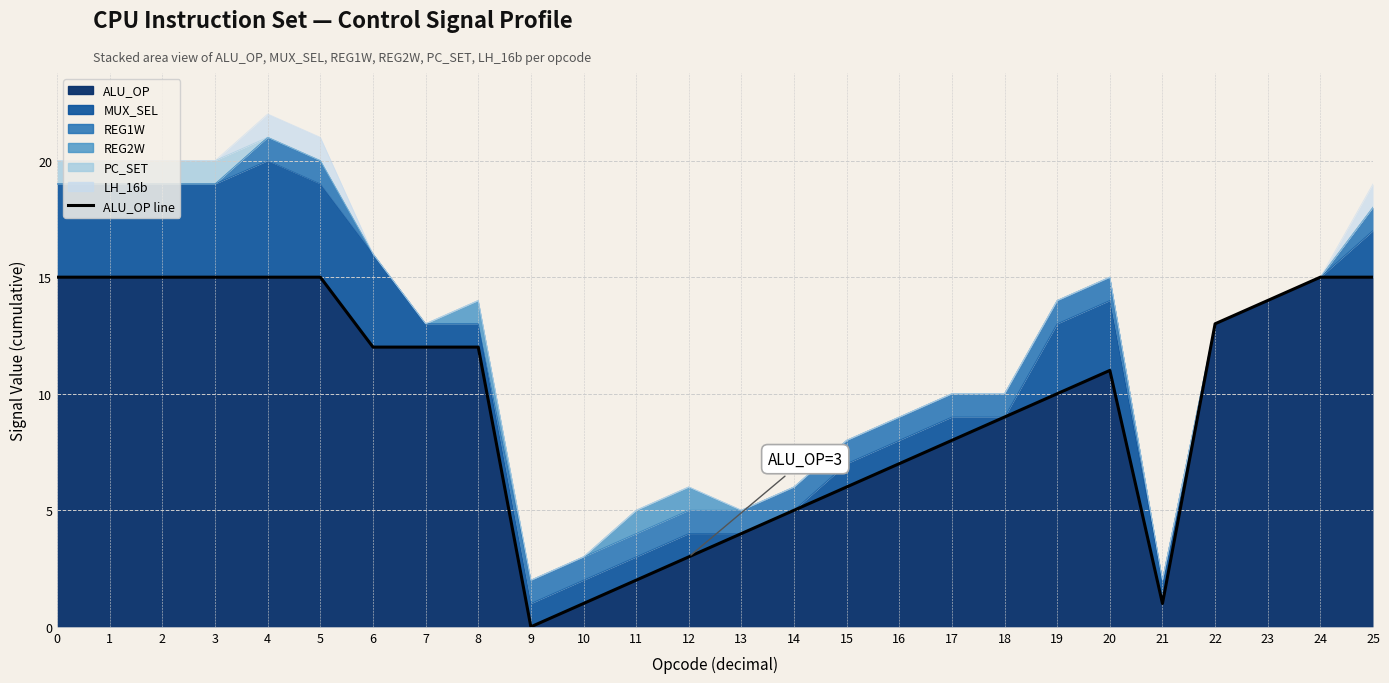

What is the change in value from 17 to 25?

+7